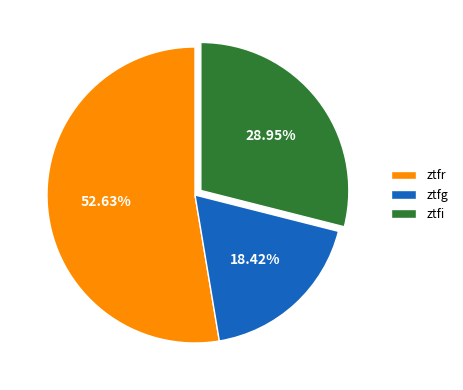

The ztfg slice represents 33% of the pie. True or false?

False